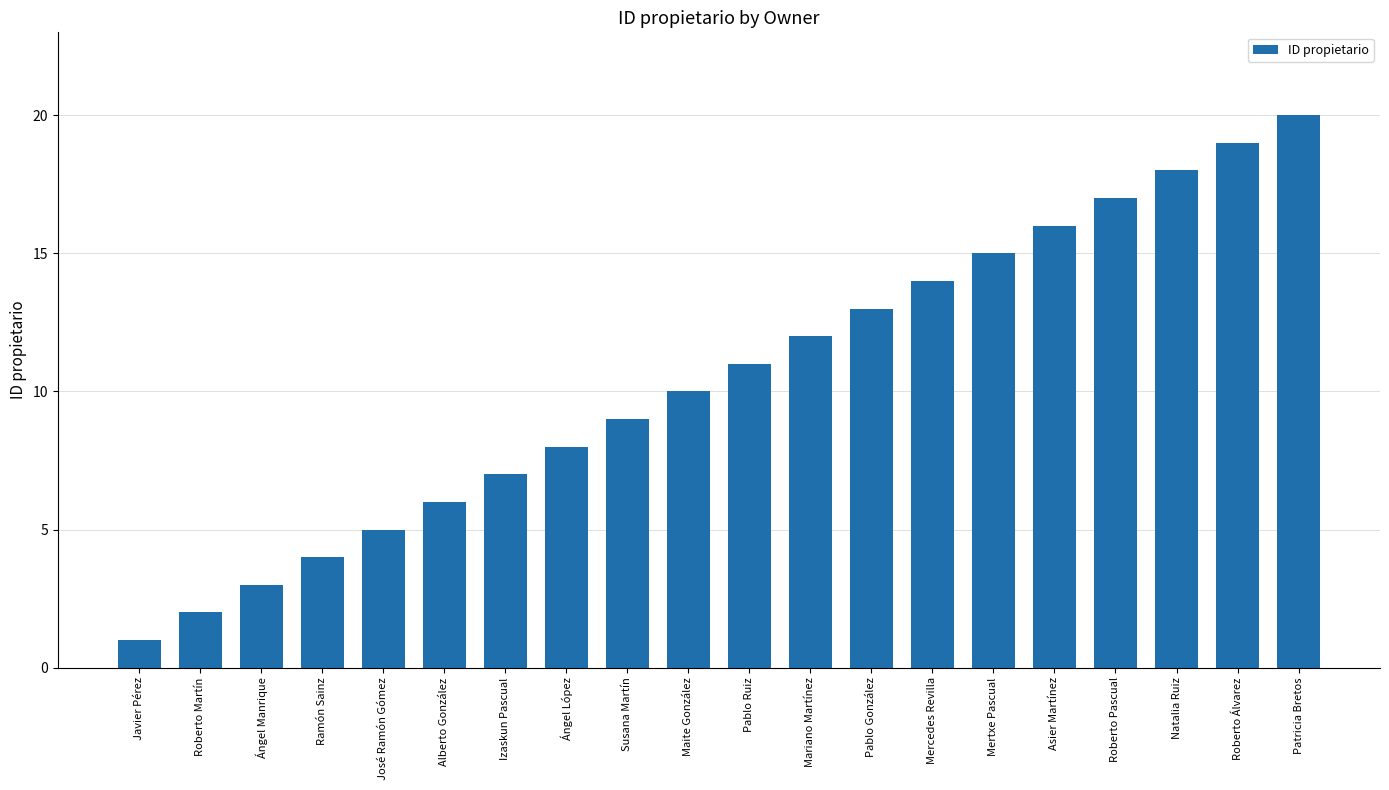

At which category does the chart reach its minimum across all series?

Javier Pérez